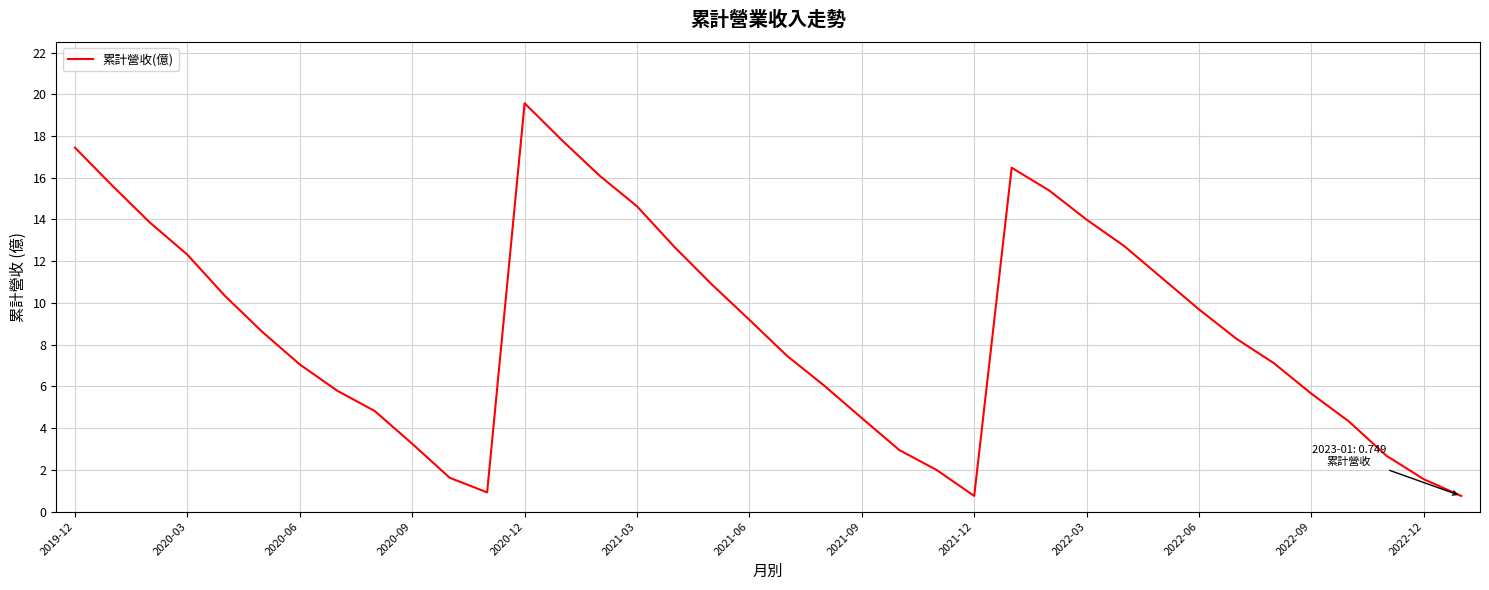

What is the smallest value displayed?

0.7